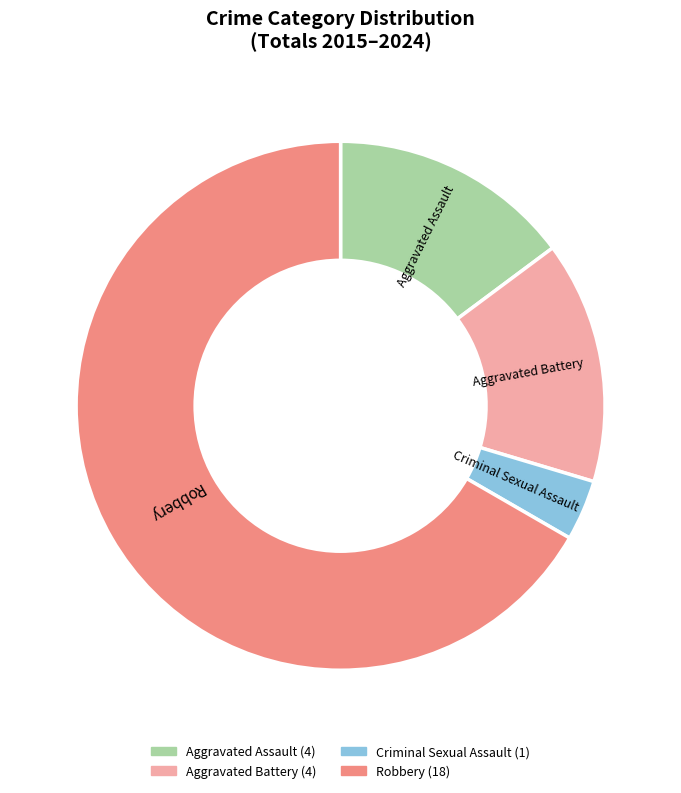

Between Aggravated Assault and Robbery, which is larger?

Robbery